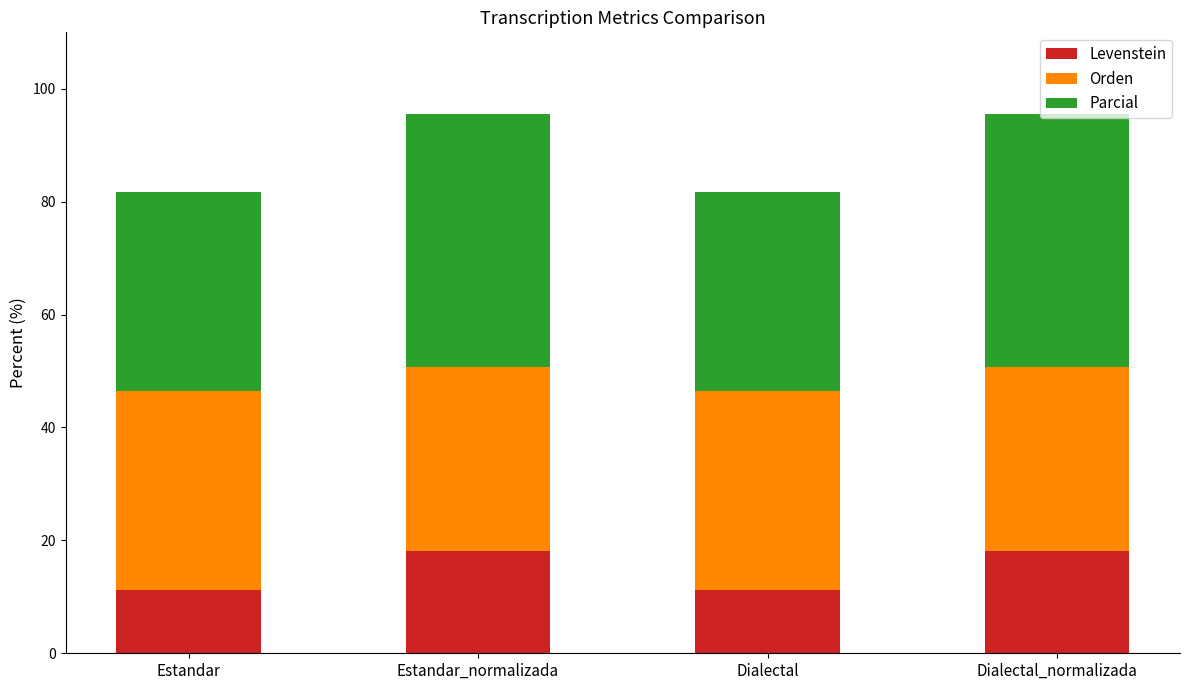

What is the total value across all series at Dialectal_normalizada?

95.6